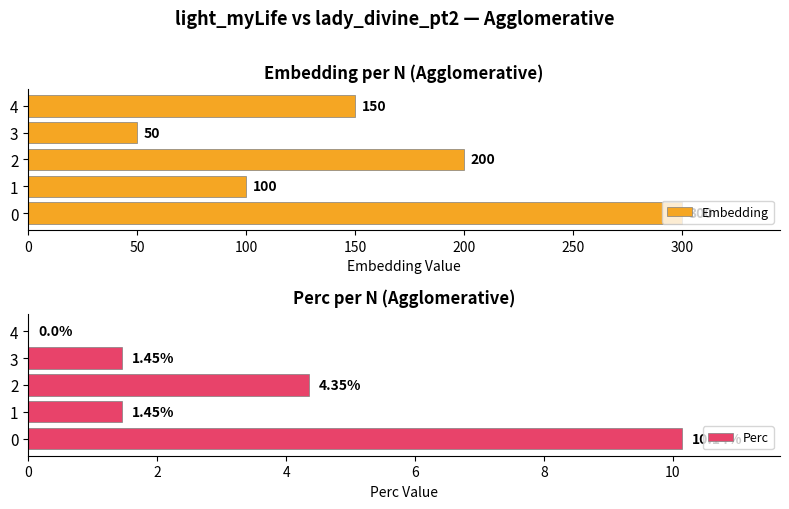

Between 150 and 100, which is larger?

100